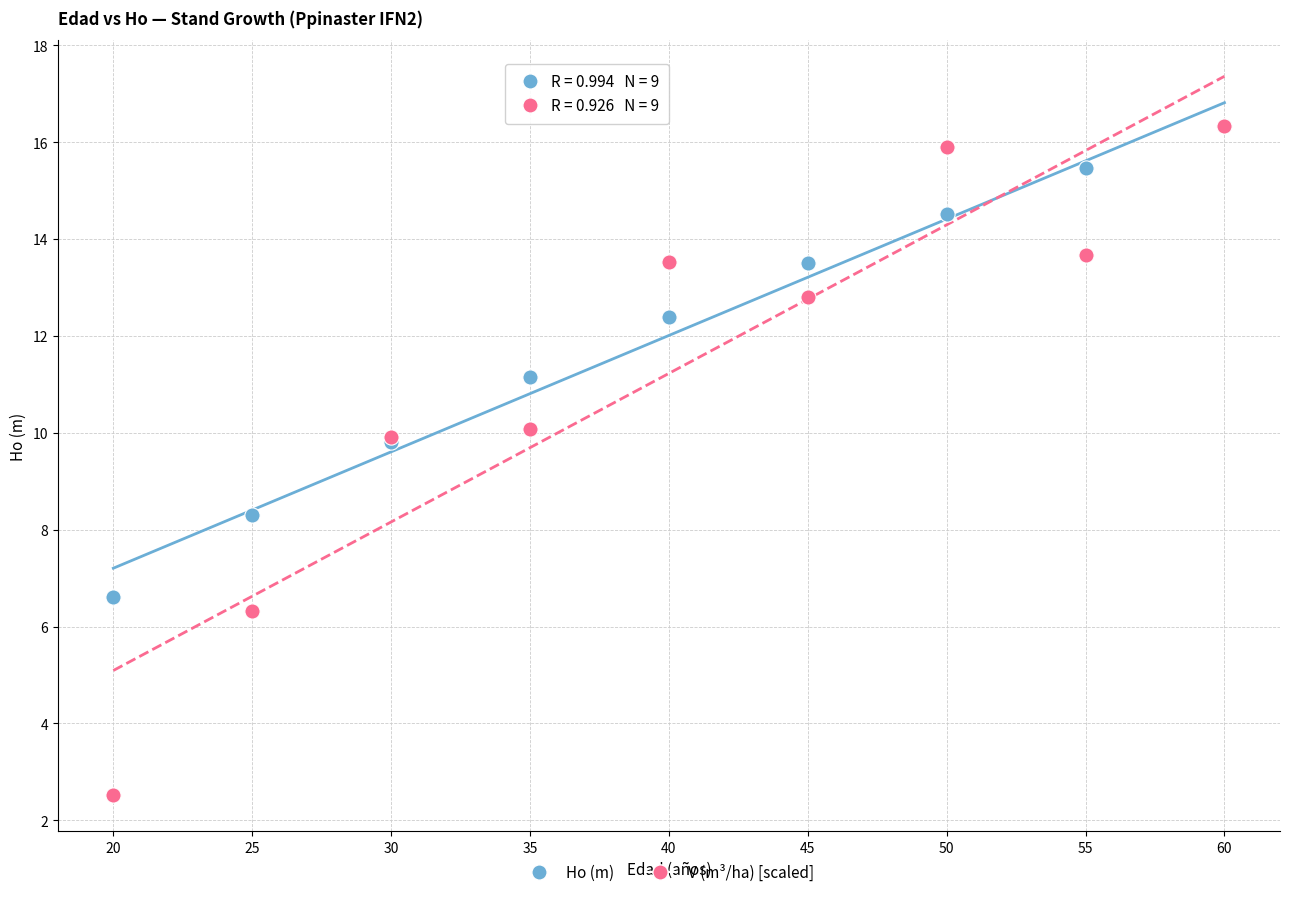

What are all the series names shown in the legend?

Ho (m), V (m³/ha) [scaled]